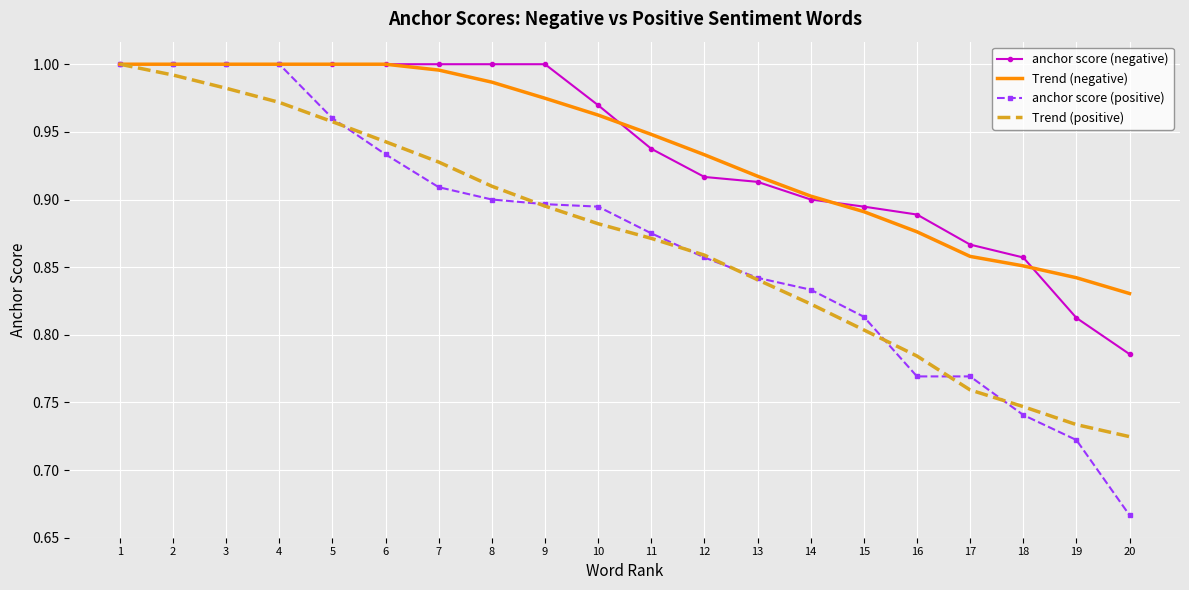

How many series are shown in this chart?

4